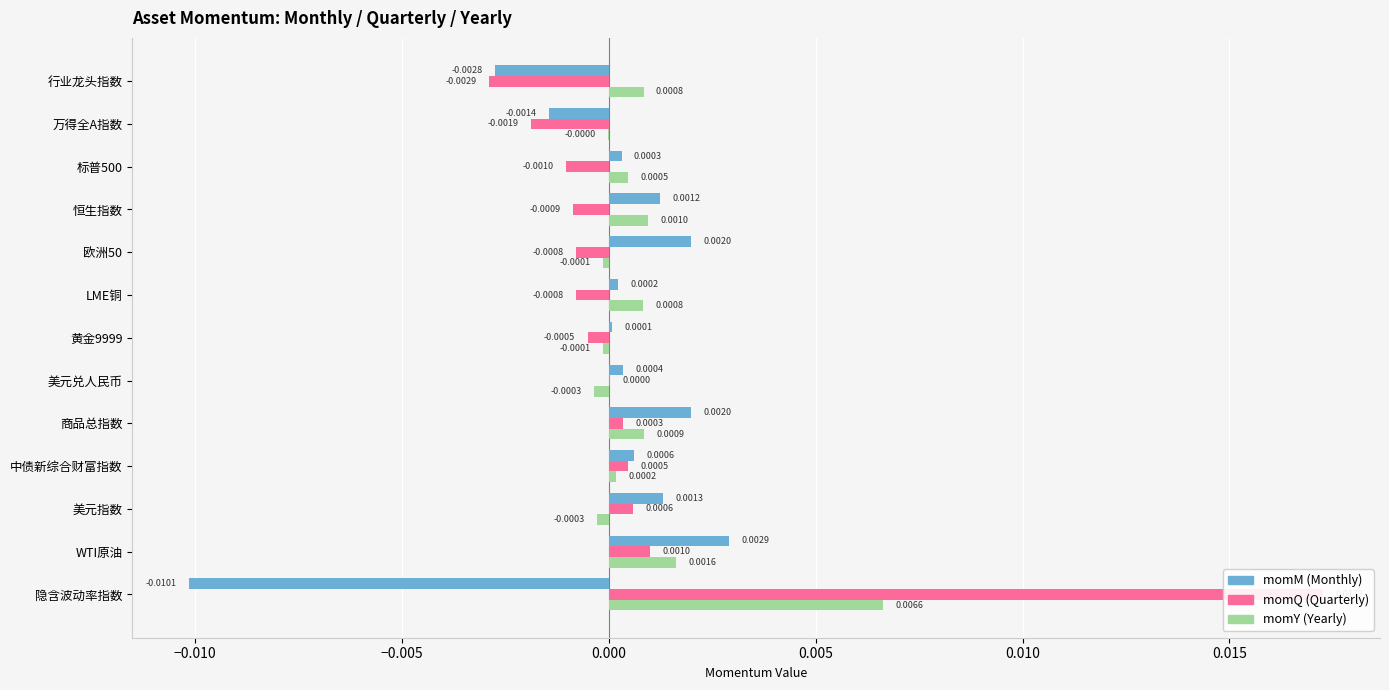

How many groups of bars are there?

13